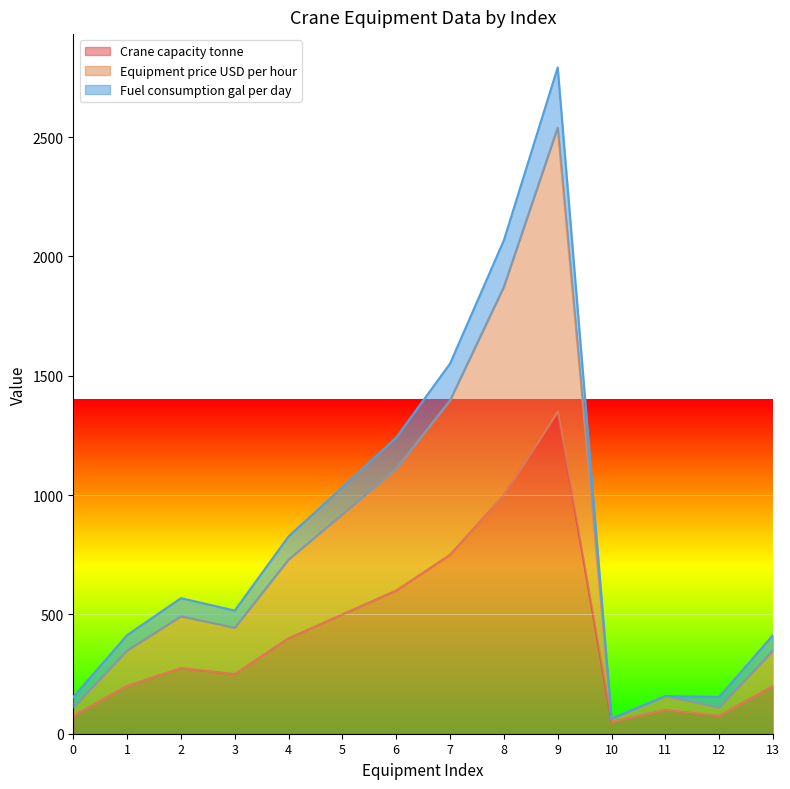

At which category does Fuel consumption gal per day reach its first local peak?

2